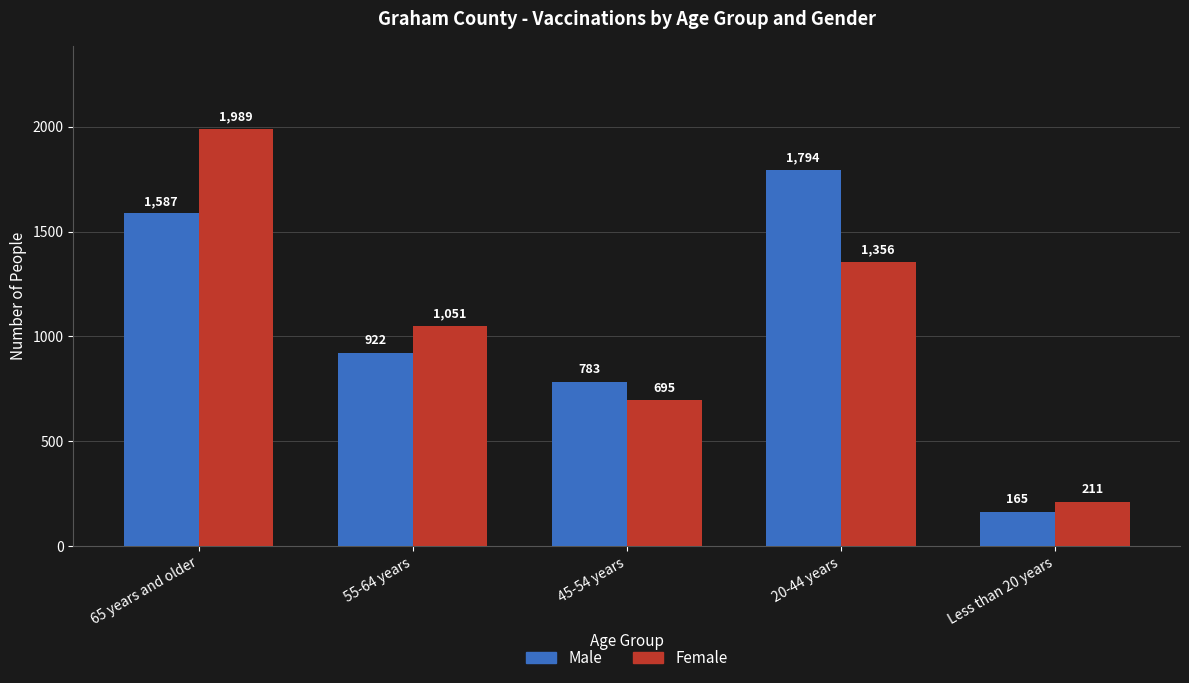

List the series in order of their overall mean, lowest first.

Male, Female